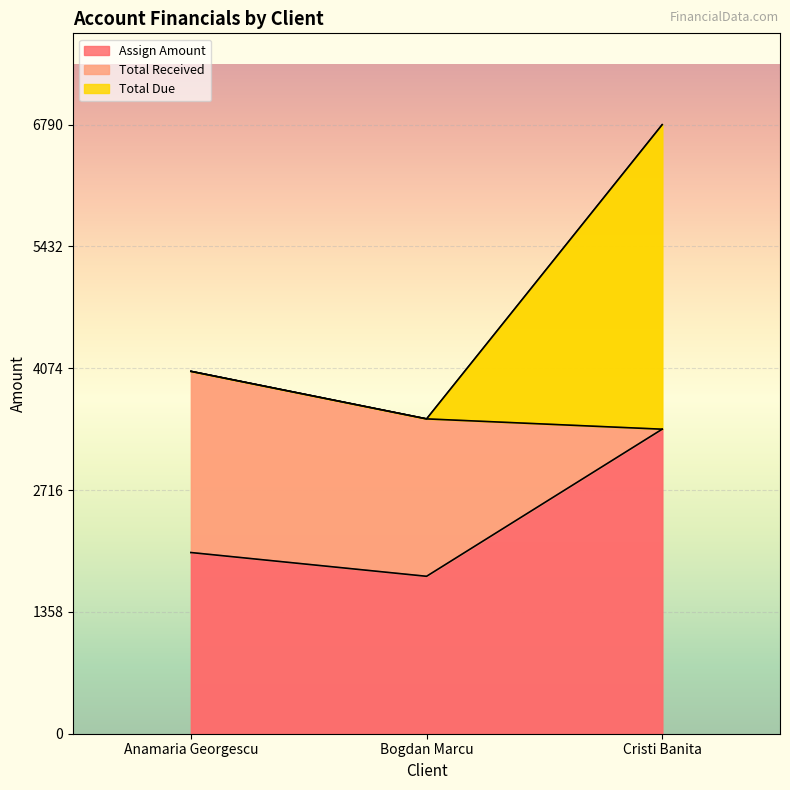

At which label does Total Due reach its minimum?

Bogdan Marcu